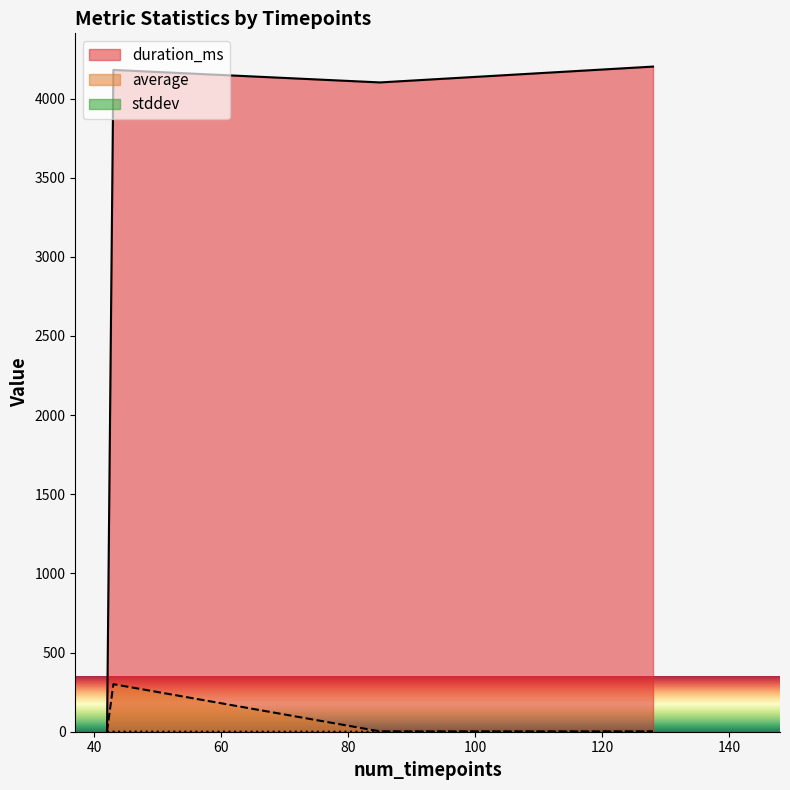

Between 42 and 128, which series saw the biggest shift?

duration_ms